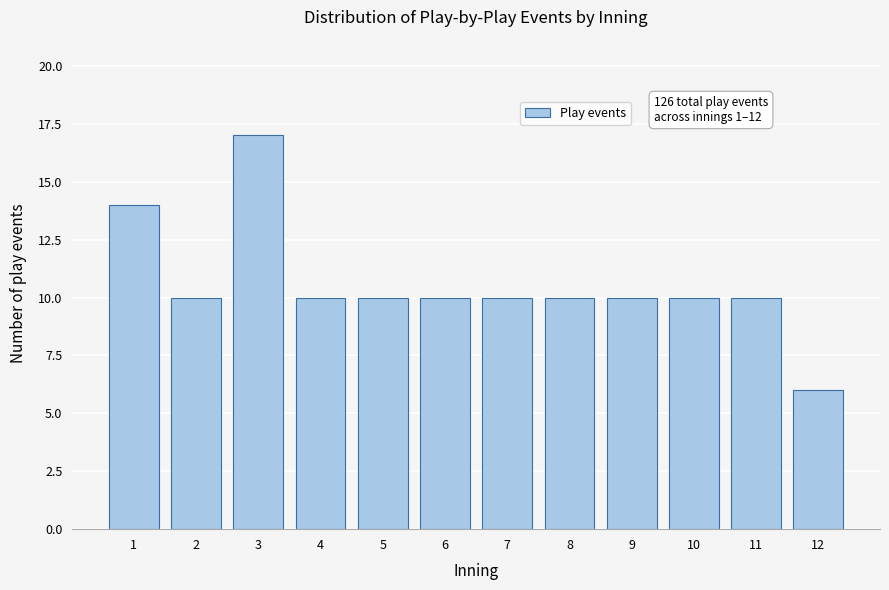

Reading left to right, transcribe all the data shown in this chart.

14	10	17	10	10	10	10	10	10	10	10	6